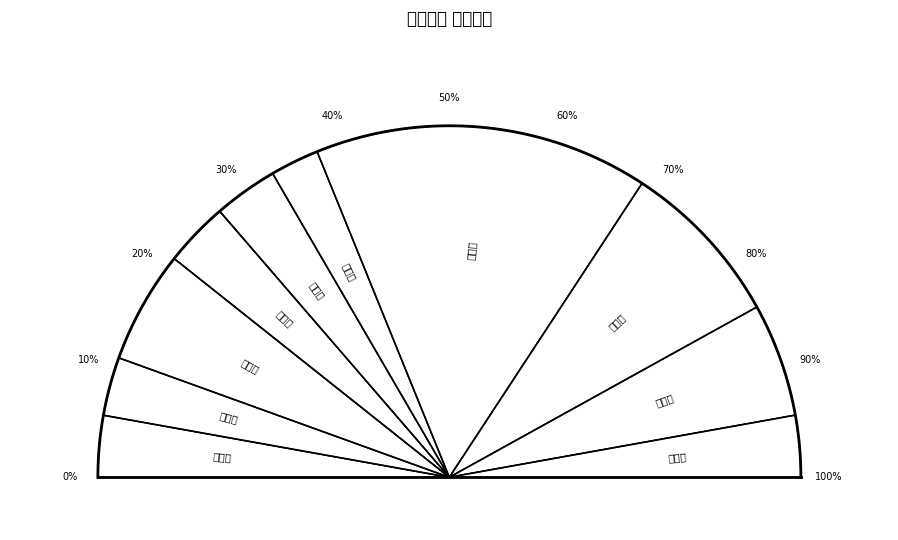

To the nearest percent, what is the difference between the 조촌동 and 임피면 slice percentages?

25%